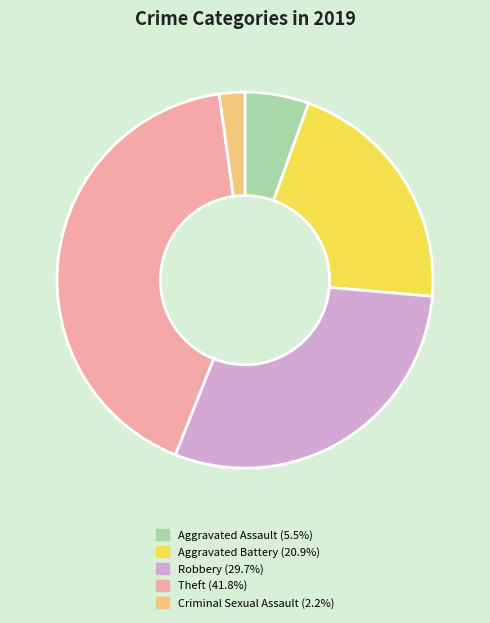

How many segments does this pie chart have?

5